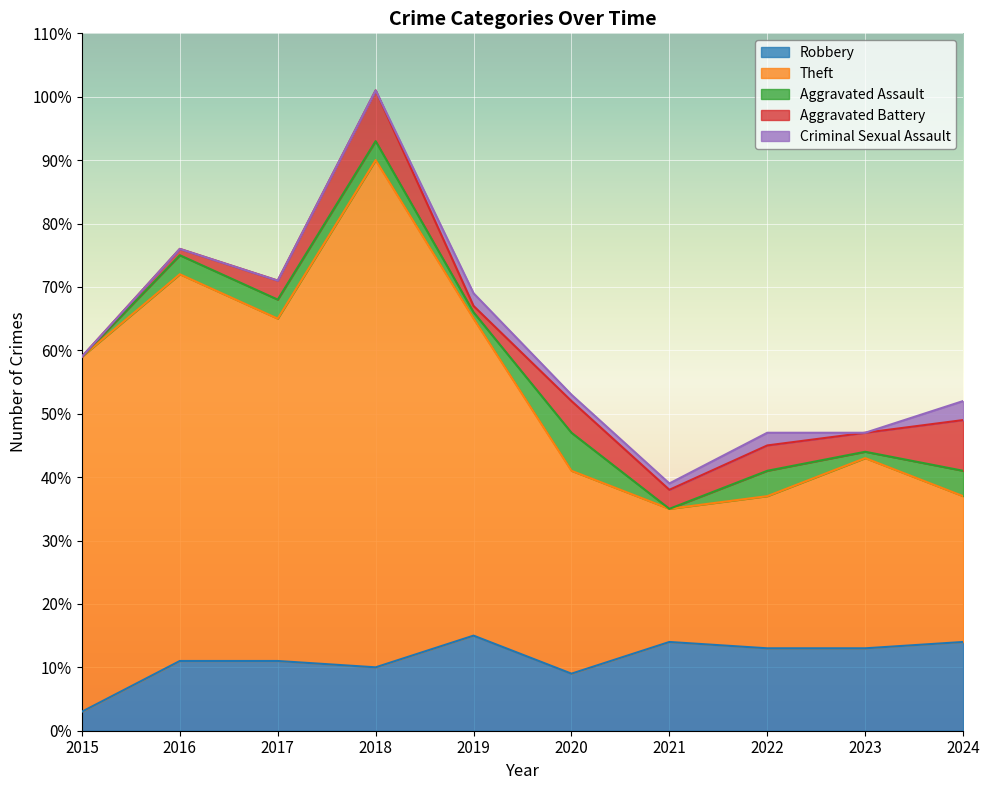

What are all the series names shown in the legend?

Robbery, Theft, Aggravated Assault, Aggravated Battery, Criminal Sexual Assault